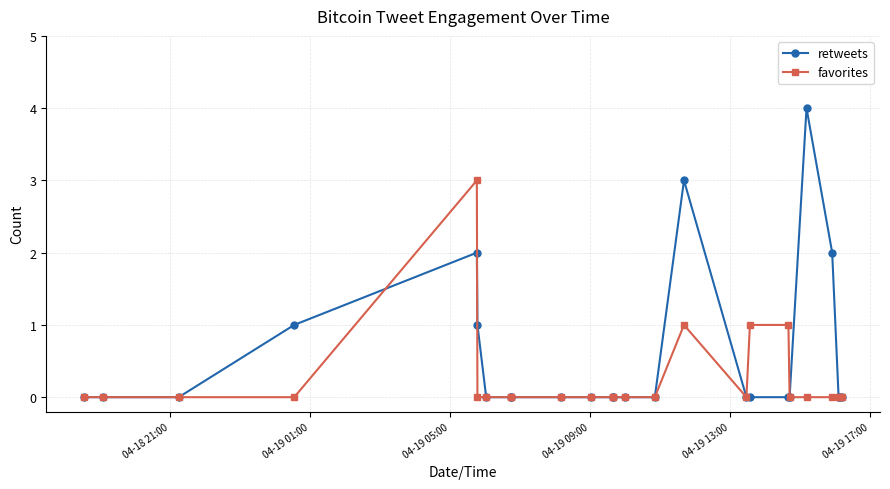

How many distinct data groups are displayed?

2